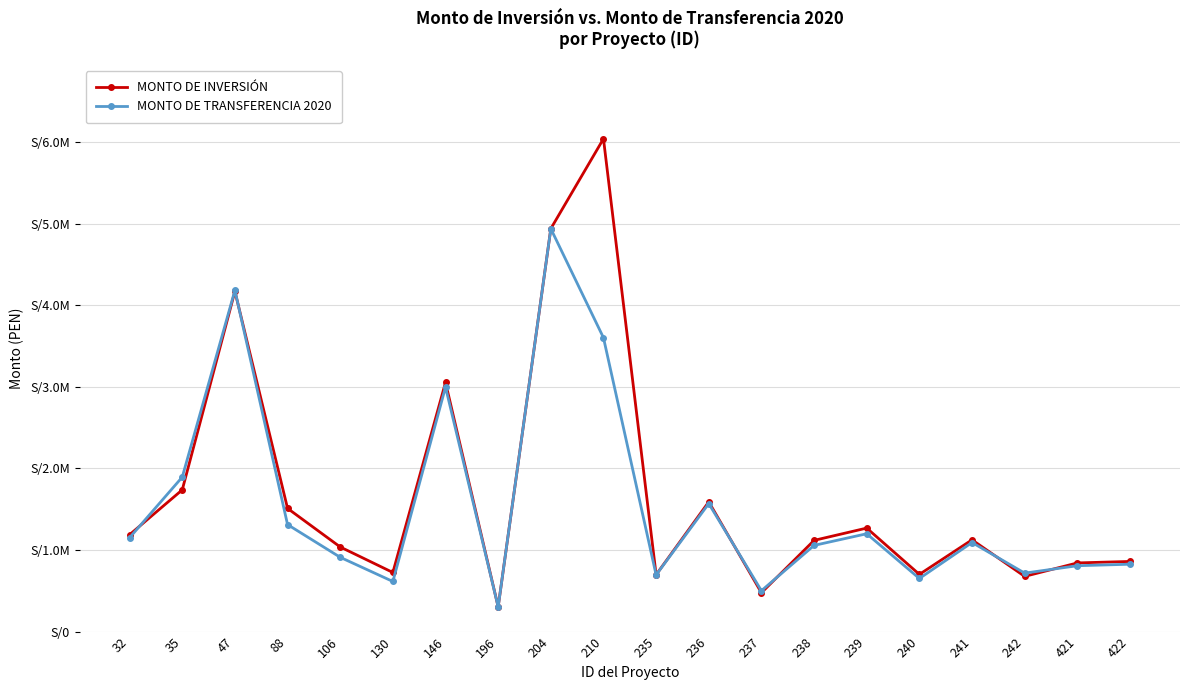

Between 88 and 242, which series saw the biggest shift?

MONTO DE INVERSIÓN